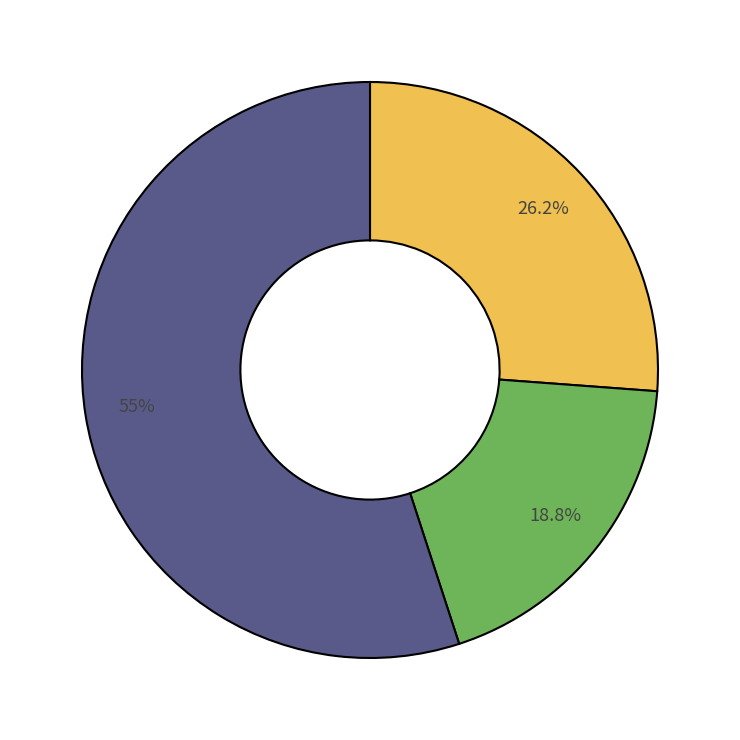

How many segments does this pie chart have?

3